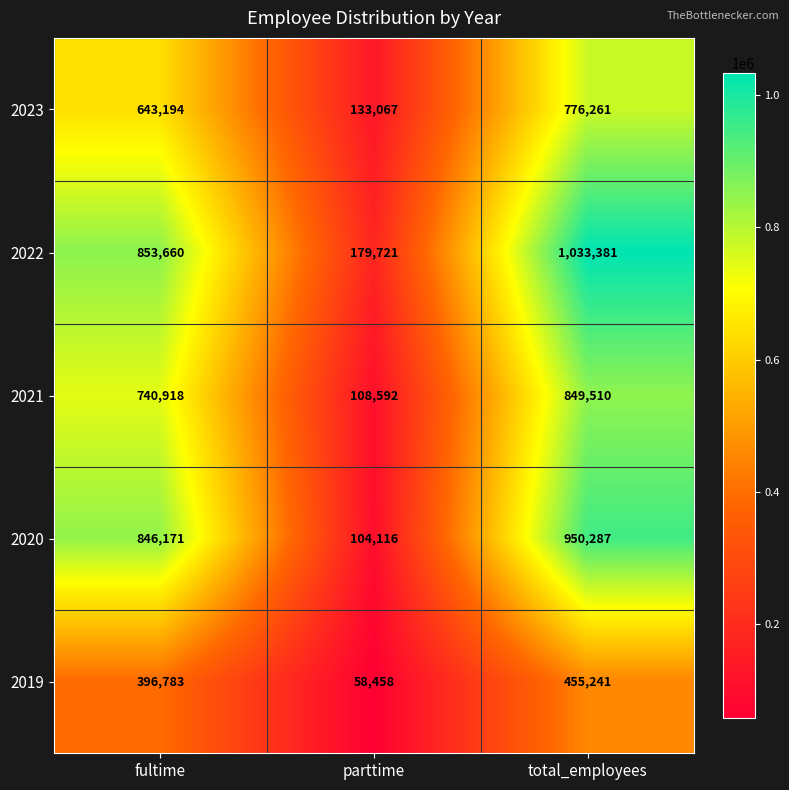

Which series has the largest range (max minus min)?

2022